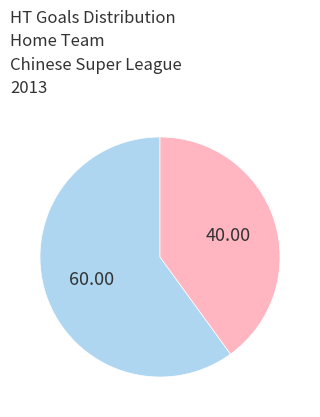

Is there a majority slice in this chart?

Yes